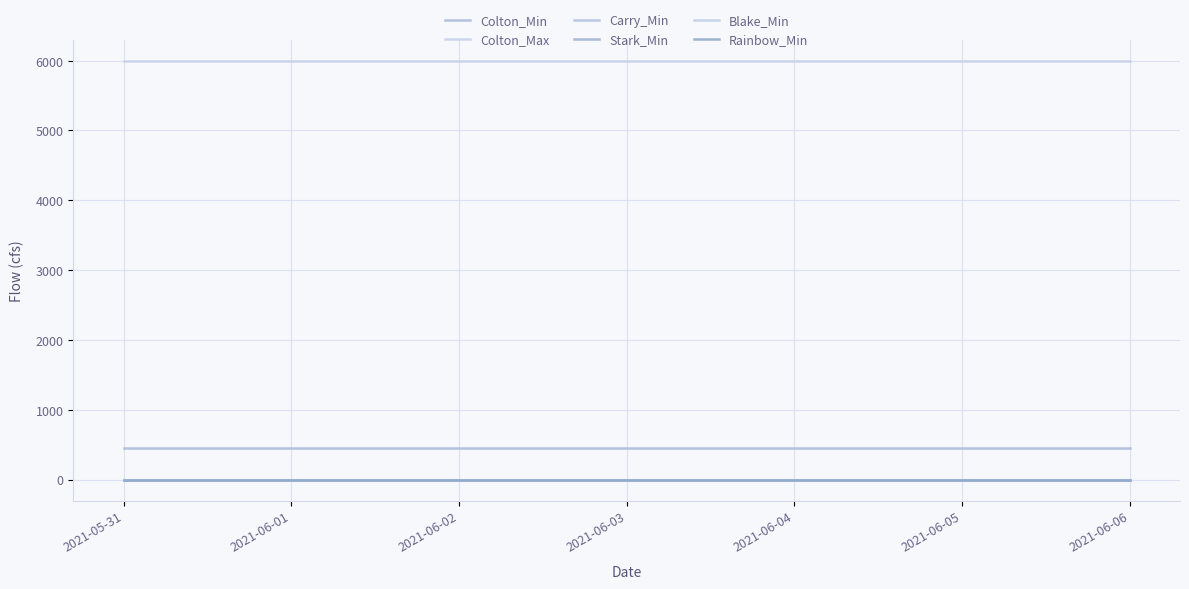

What is the total value across all series at 2021-06-01?

6450